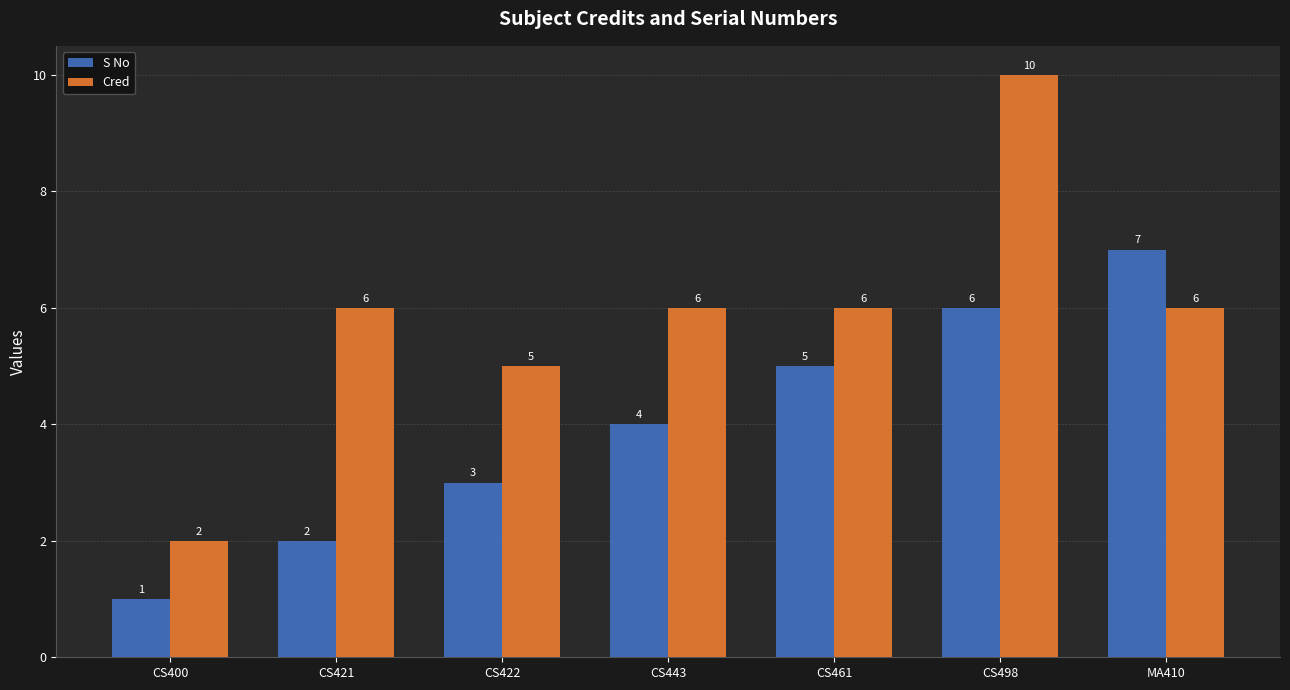

At how many categories does at least one series exceed 4?

6